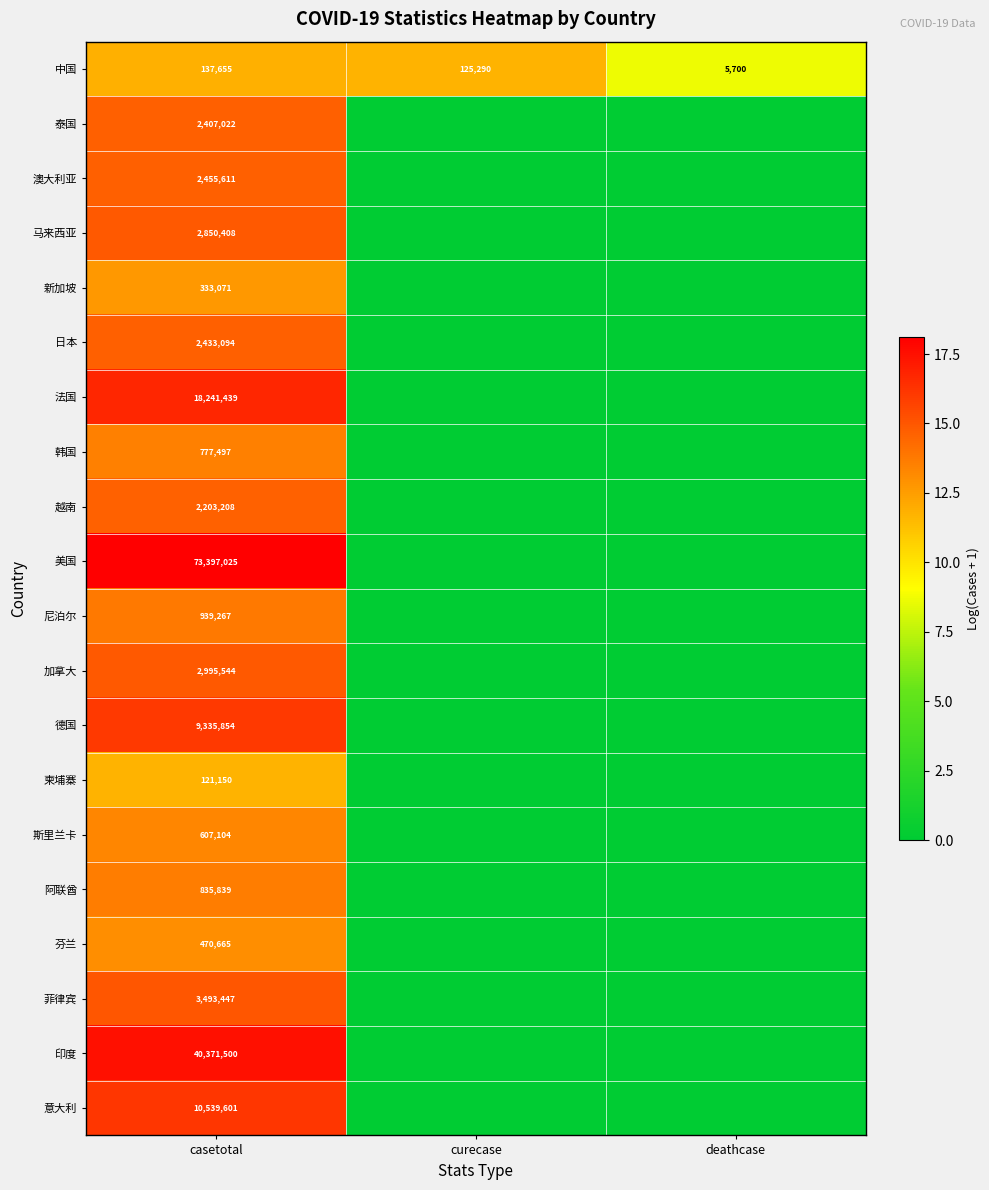

At casetotal, list the series in order from largest to smallest.

美国, 印度, 法国, 意大利, 德国, 菲律宾, 加拿大, 马来西亚, 澳大利亚, 日本, 泰国, 越南, 尼泊尔, 阿联酋, 韩国, 斯里兰卡, 芬兰, 新加坡, 中国, 柬埔寨